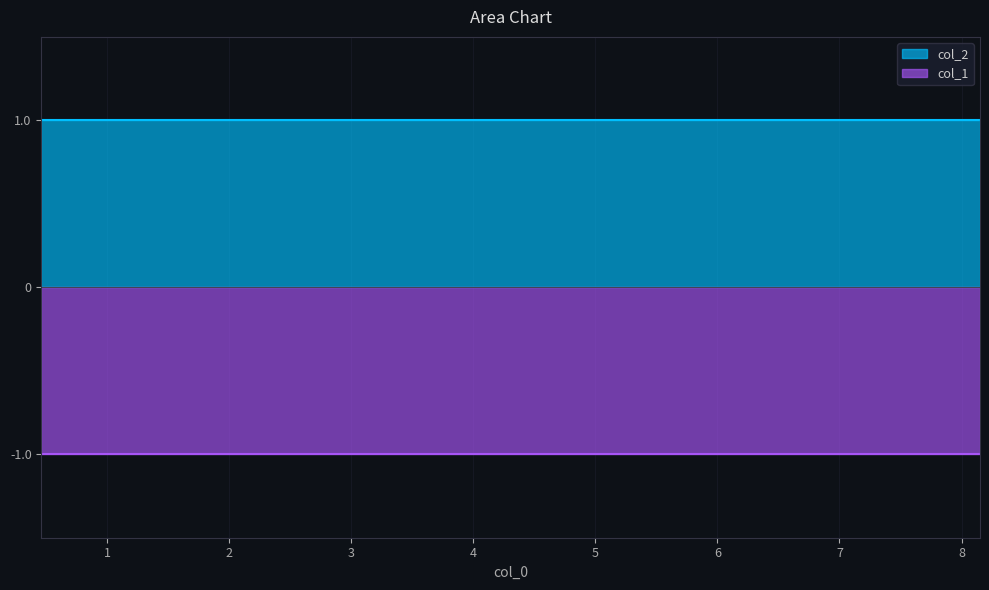

What is the average value of the col_2 series?

1